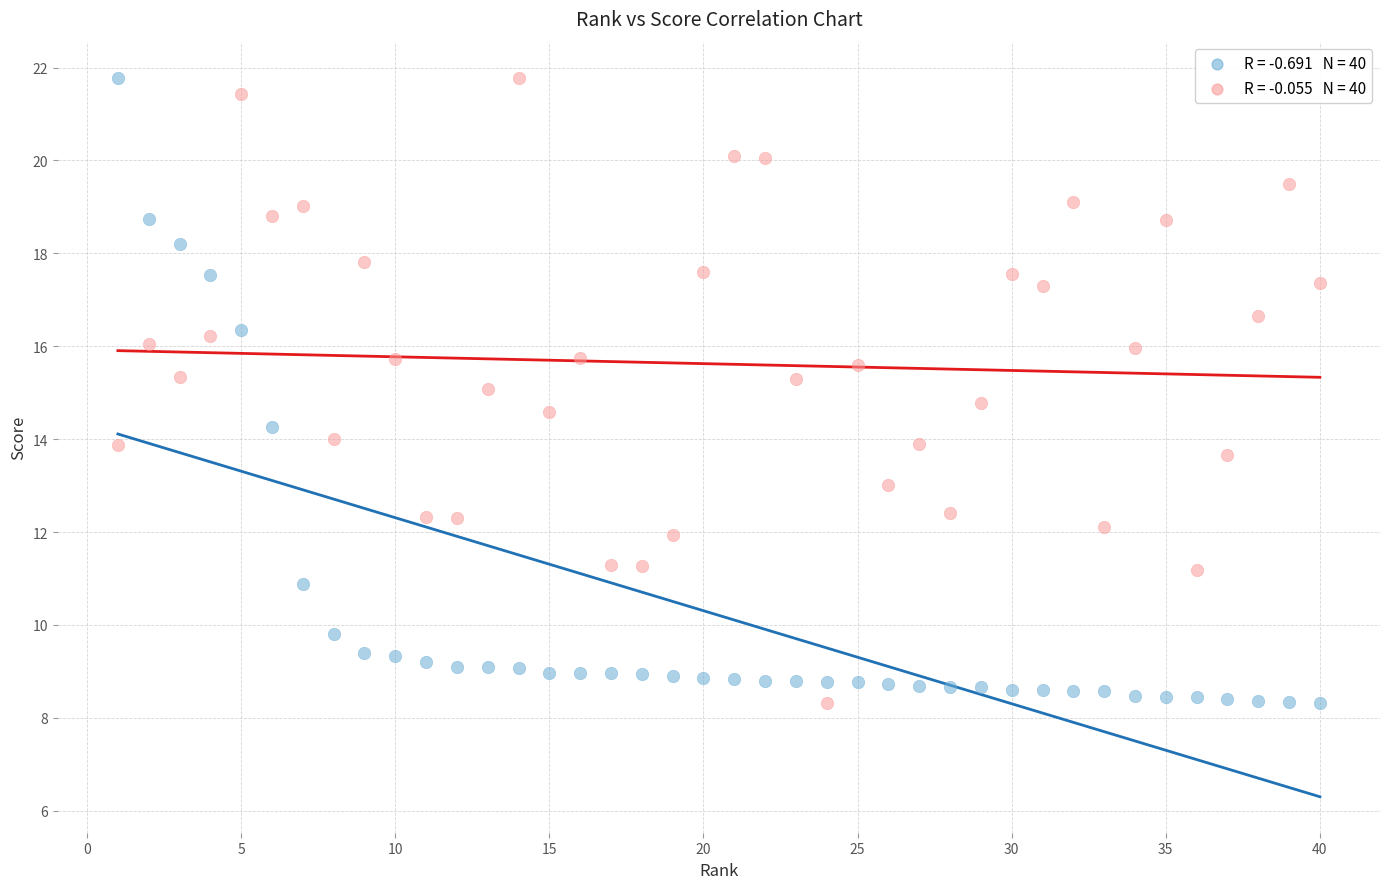

Across all data points, what is the range of Y values (max minus min)?

13.5